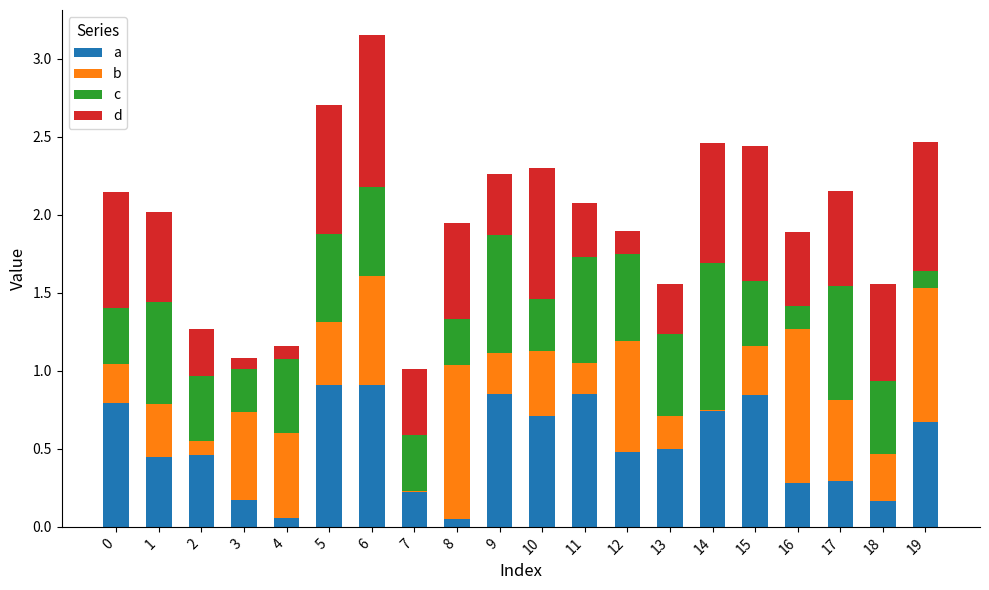

At which category is the sum across all series the highest?

6